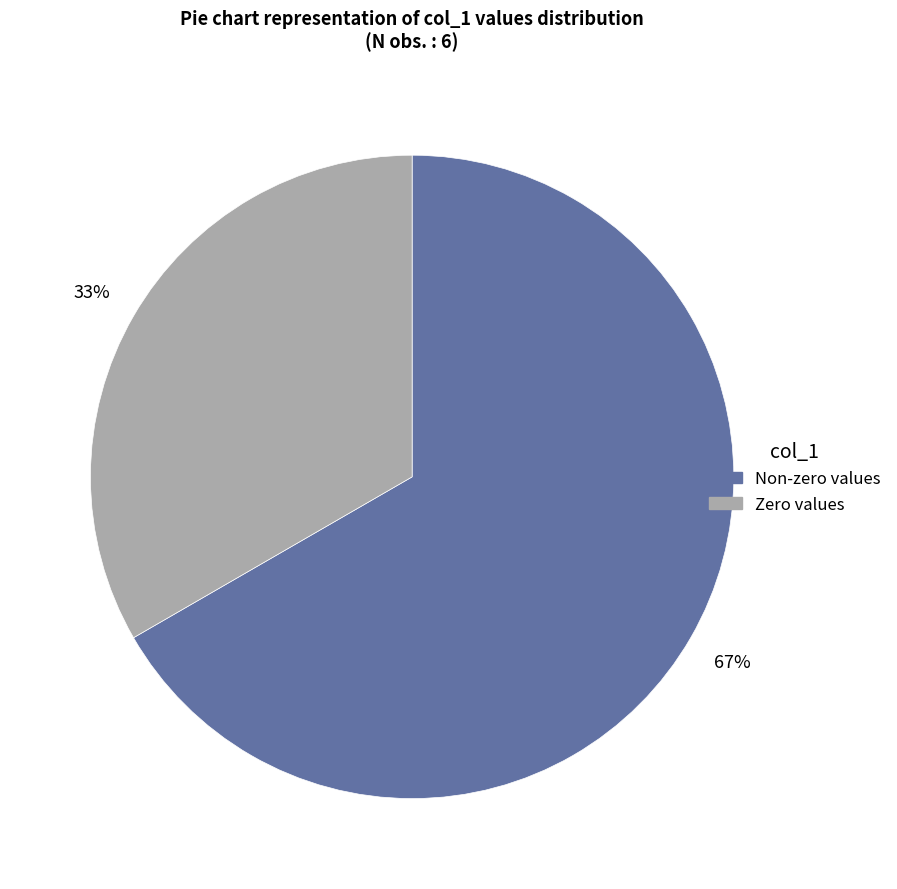

Count the number of slices in the pie.

2